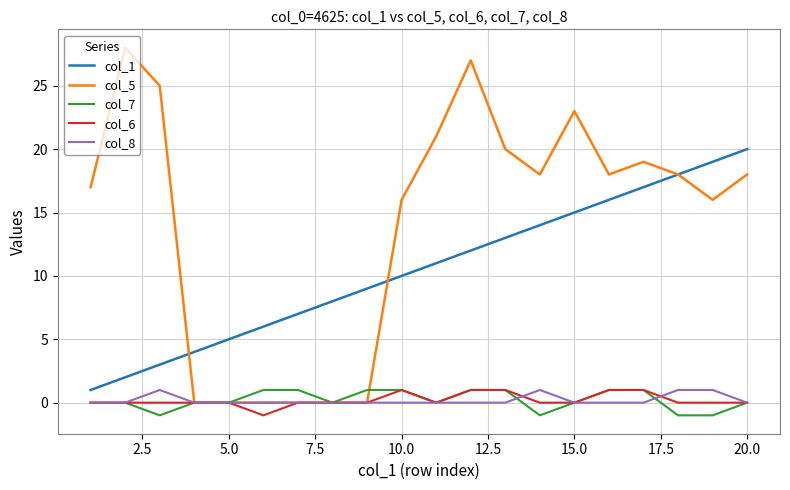

True or false: col_7 and col_1 intersect in this chart.

False